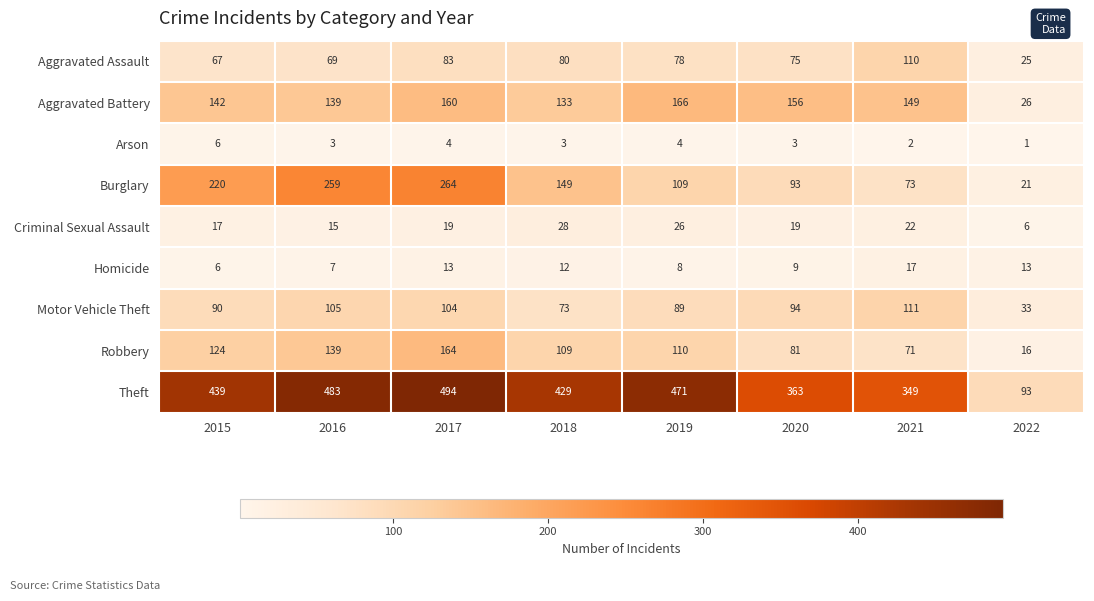

Rank the series at 2020 from highest to lowest value.

Theft, Aggravated Battery, Motor Vehicle Theft, Burglary, Robbery, Aggravated Assault, Criminal Sexual Assault, Homicide, Arson